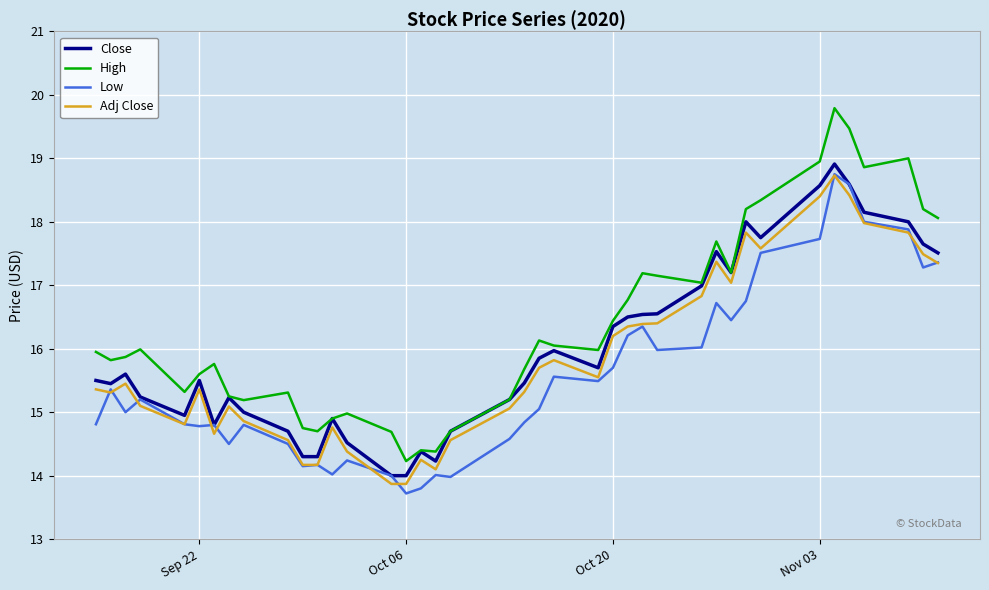

True or false: Low and High intersect in this chart.

False